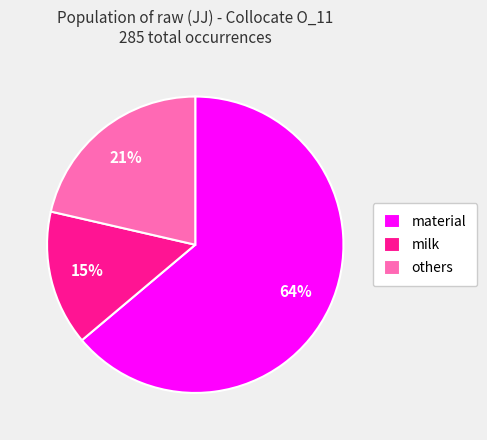

Is it true that others is 21% of the pie?

True